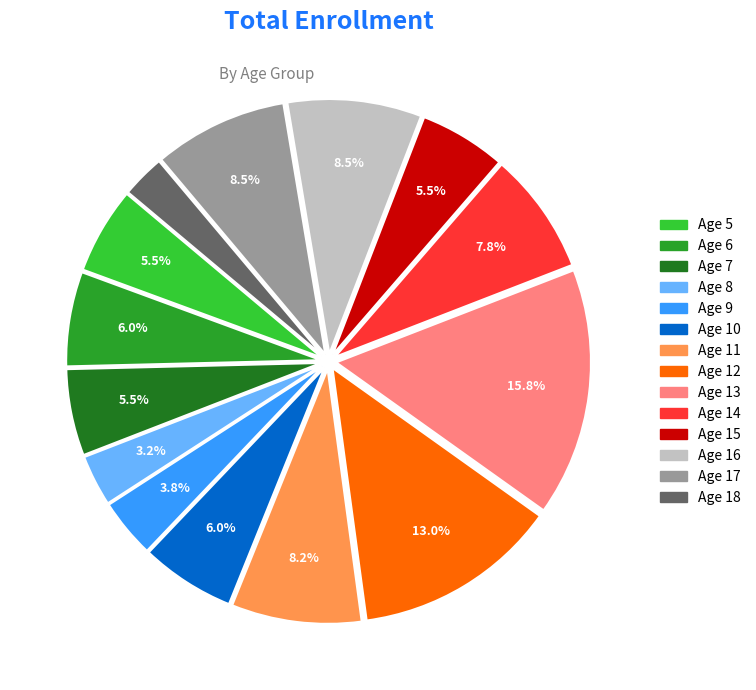

Which slice is the largest?

Age 13